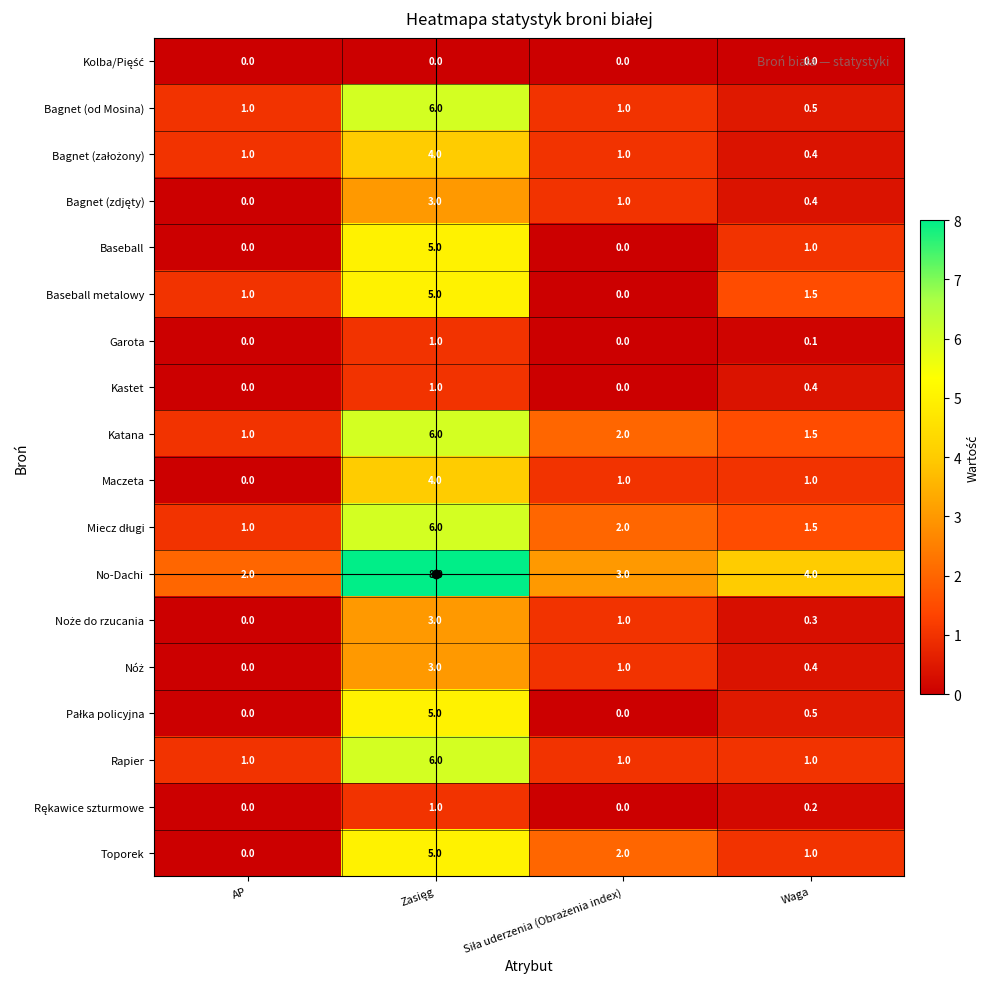

How many data points does each series have?

4